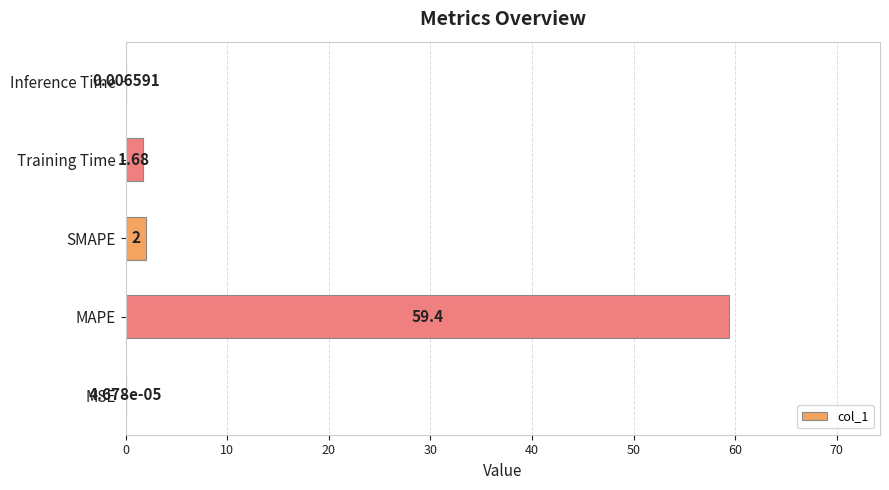

At which label is the value closest to 29?

SMAPE